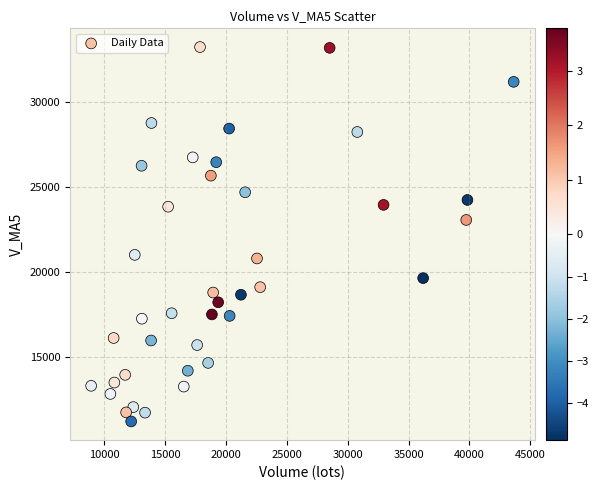

What Y value in the scatter plot is closest to 22209?

23049.7